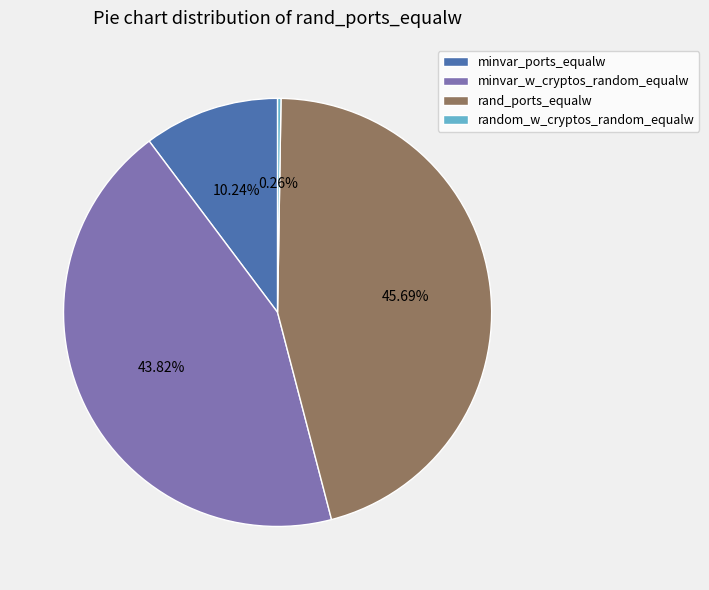

Is the sum of minvar_w_cryptos_random_equalw and minvar_ports_equalw greater than half?

Yes